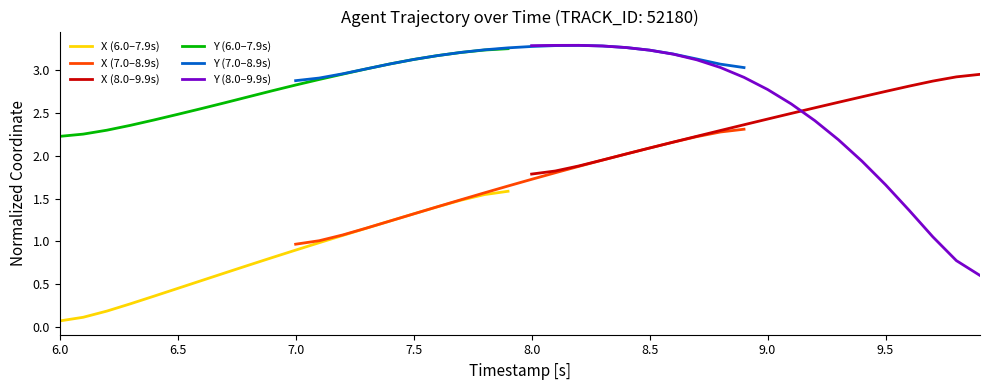

What is the difference between the maximum and minimum values in the X (8.0–9.9s) series?

1.2